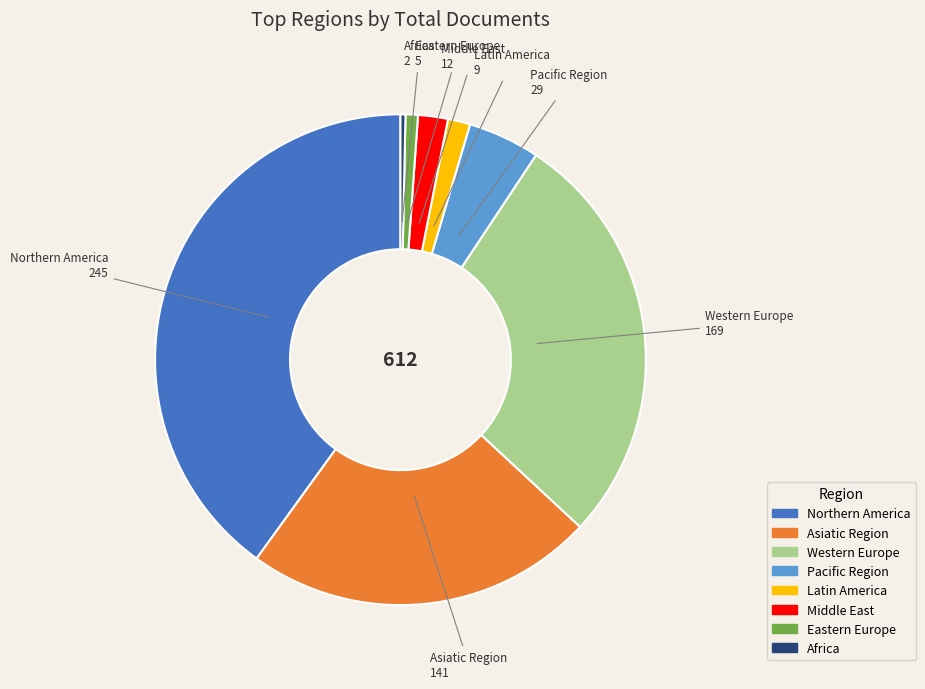

What is the largest slice in the pie chart?

Northern America